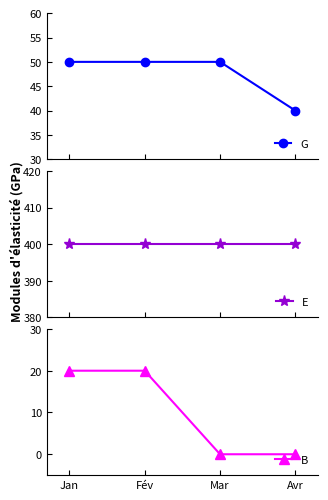

List the labels in order of B value, smallest first.

Mar, Avr, Jan, Fév